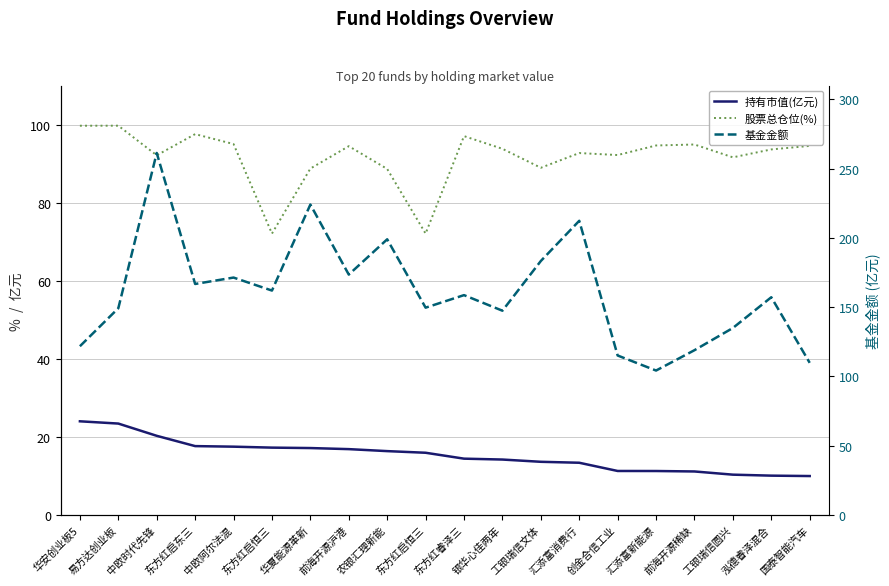

Reading right to left, extract all data points from this chart.

持有市值(亿元): 10.0	10.1	10.3	11.1	11.3	11.3	13.4	13.6	14.2	14.4	15.9	16.4	16.9	17.1	17.3	17.5	17.6	20.3	23.4	24.0
股票总仓位(%): 94.5	93.6	91.6	94.9	94.7	92.2	92.7	88.9	93.8	97.0	72.1	88.6	94.5	88.7	72.1	95.0	97.6	92.1	99.7	99.7
基金金额: 109.8	157.2	135.0	119.0	104.3	115.1	212.4	183.3	147.5	158.7	149.7	199.0	173.5	224.1	162.0	171.4	166.8	261.3	149.2	121.8